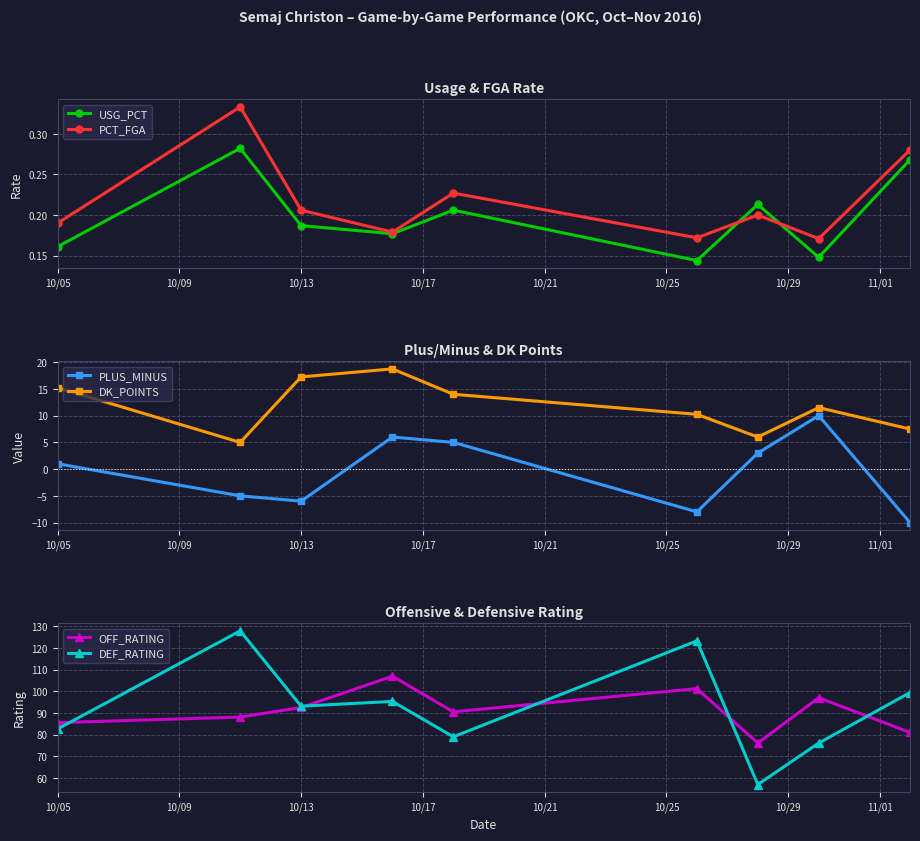

How many values in the OFF_RATING series are below 90?

4